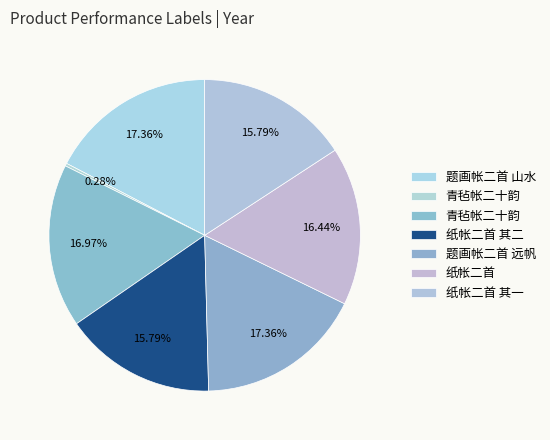

Count the number of slices in the pie.

7